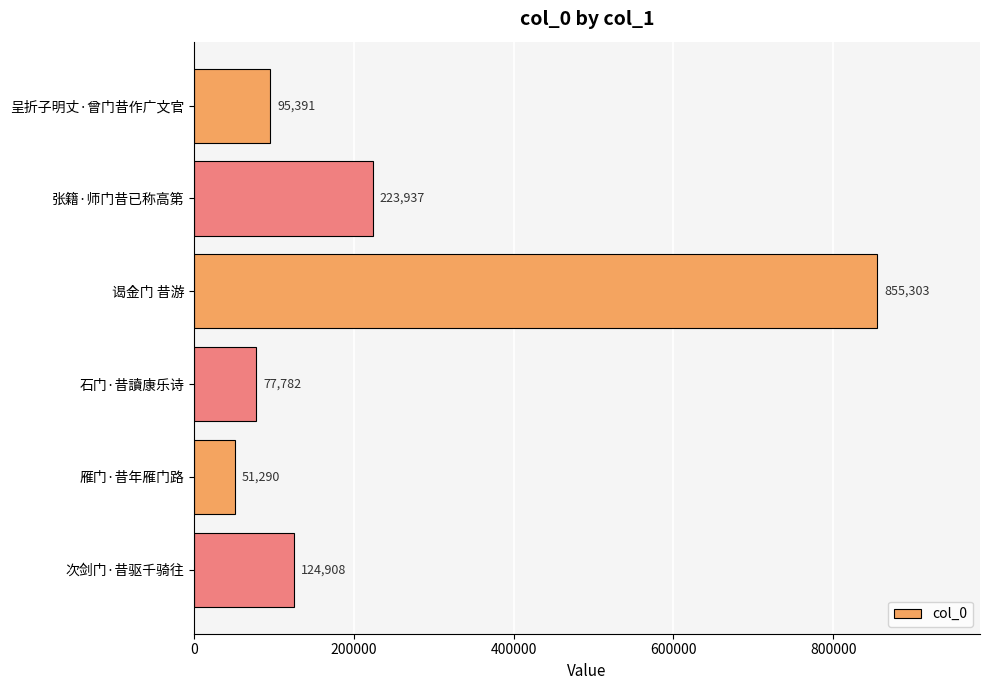

Reading top to bottom, list all the values displayed in this chart.

95391	223937	855303	77782	51290	124908